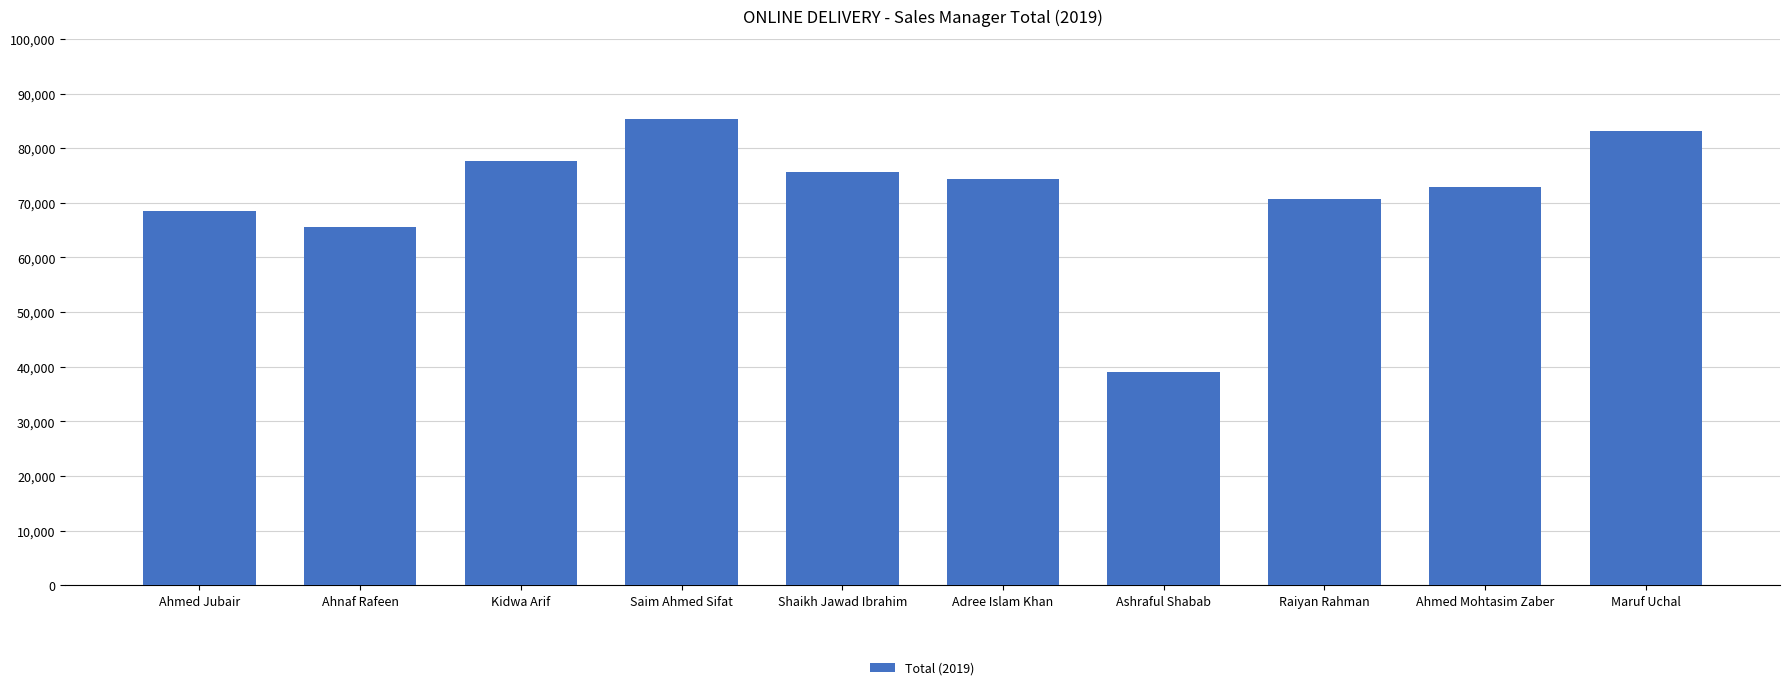

Reading left to right, extract all data points from this chart.

68527	65536	77681	85408	75694	74337	39026	70682	72838	83207